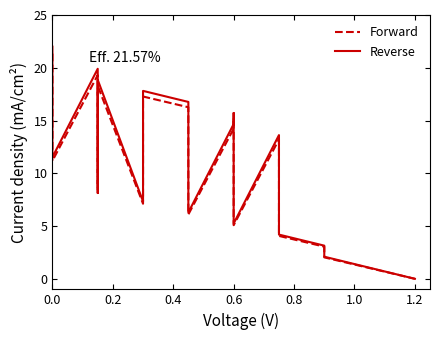

How many data points in Forward are less than 11?

11